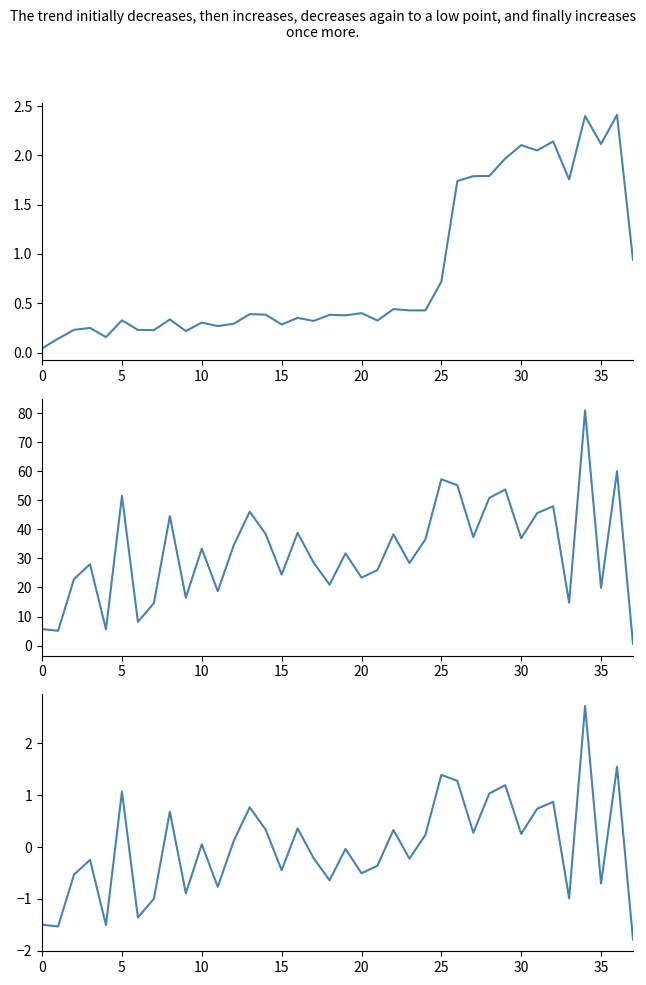

What is the value of the Orders Total Due (scaled) point at the 18th from the left?

28.6